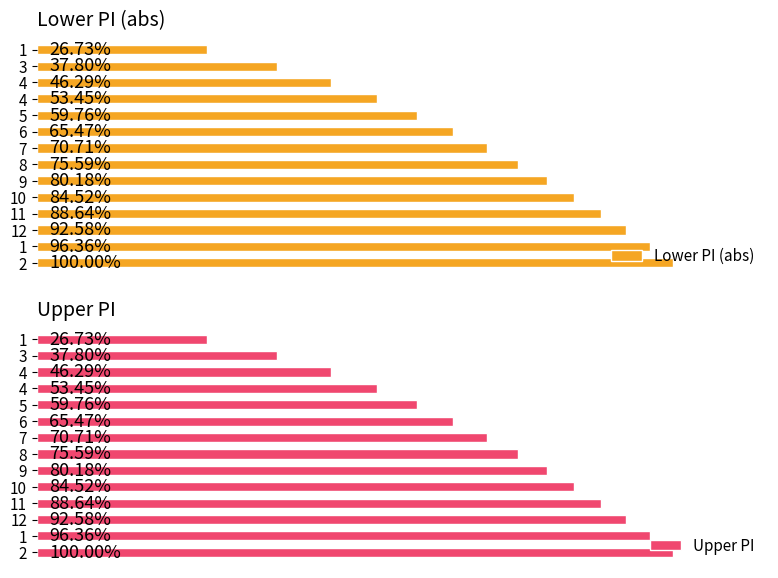

How many data points in Lower PI (abs) are above 1?

12